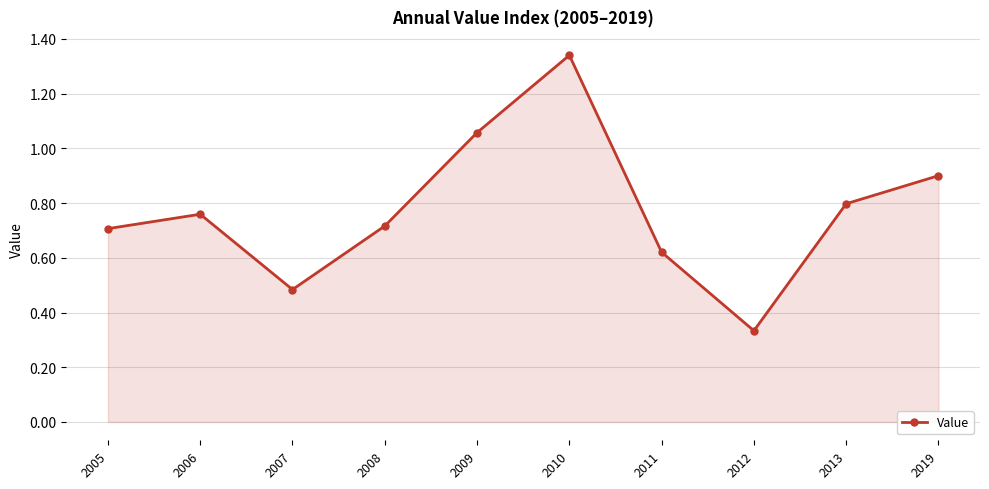

What is the difference between the maximum and minimum values?

1.0